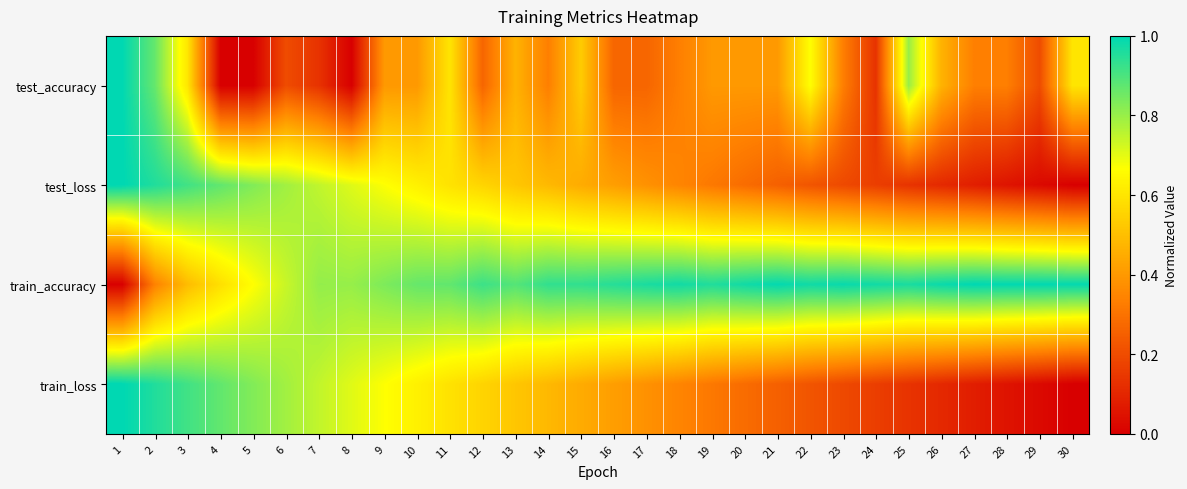

Reading right to left, list all the values displayed in this chart.

test_accuracy: 30=0.6	29=0.2	28=0.3	27=0.3	26=0.5	25=0.8	24=0.1	23=0.3	22=0.7	21=0.4	20=0.4	19=0.4	18=0.3	17=0.3	16=0.3	15=0.5	14=0.3	13=0.5	12=0.3	11=0.6	10=0.4	9=0.4	8=0.0	7=0.1	6=0.2	5=0.0	4=0.0	3=0.6	2=0.9	1=1.0
test_loss: 30=0.0	29=0.0	28=0.1	27=0.1	26=0.1	25=0.1	24=0.2	23=0.2	22=0.2	21=0.3	20=0.3	19=0.3	18=0.3	17=0.4	16=0.4	15=0.4	14=0.5	13=0.5	12=0.6	11=0.6	10=0.6	9=0.7	8=0.7	7=0.7	6=0.8	5=0.8	4=0.9	3=0.9	2=1.0	1=1.0
train_accuracy: 30=1.0	29=1.0	28=1.0	27=1.0	26=1.0	25=1.0	24=1.0	23=1.0	22=1.0	21=1.0	20=1.0	19=1.0	18=1.0	17=1.0	16=0.9	15=0.9	14=0.9	13=0.9	12=0.9	11=0.9	10=0.9	9=0.8	8=0.8	7=0.8	6=0.7	5=0.7	4=0.6	3=0.5	2=0.3	1=0.0
train_loss: 30=0.0	29=0.0	28=0.1	27=0.1	26=0.1	25=0.1	24=0.2	23=0.2	22=0.2	21=0.3	20=0.3	19=0.3	18=0.3	17=0.4	16=0.4	15=0.4	14=0.5	13=0.5	12=0.6	11=0.6	10=0.6	9=0.7	8=0.7	7=0.7	6=0.8	5=0.8	4=0.9	3=0.9	2=1.0	1=1.0